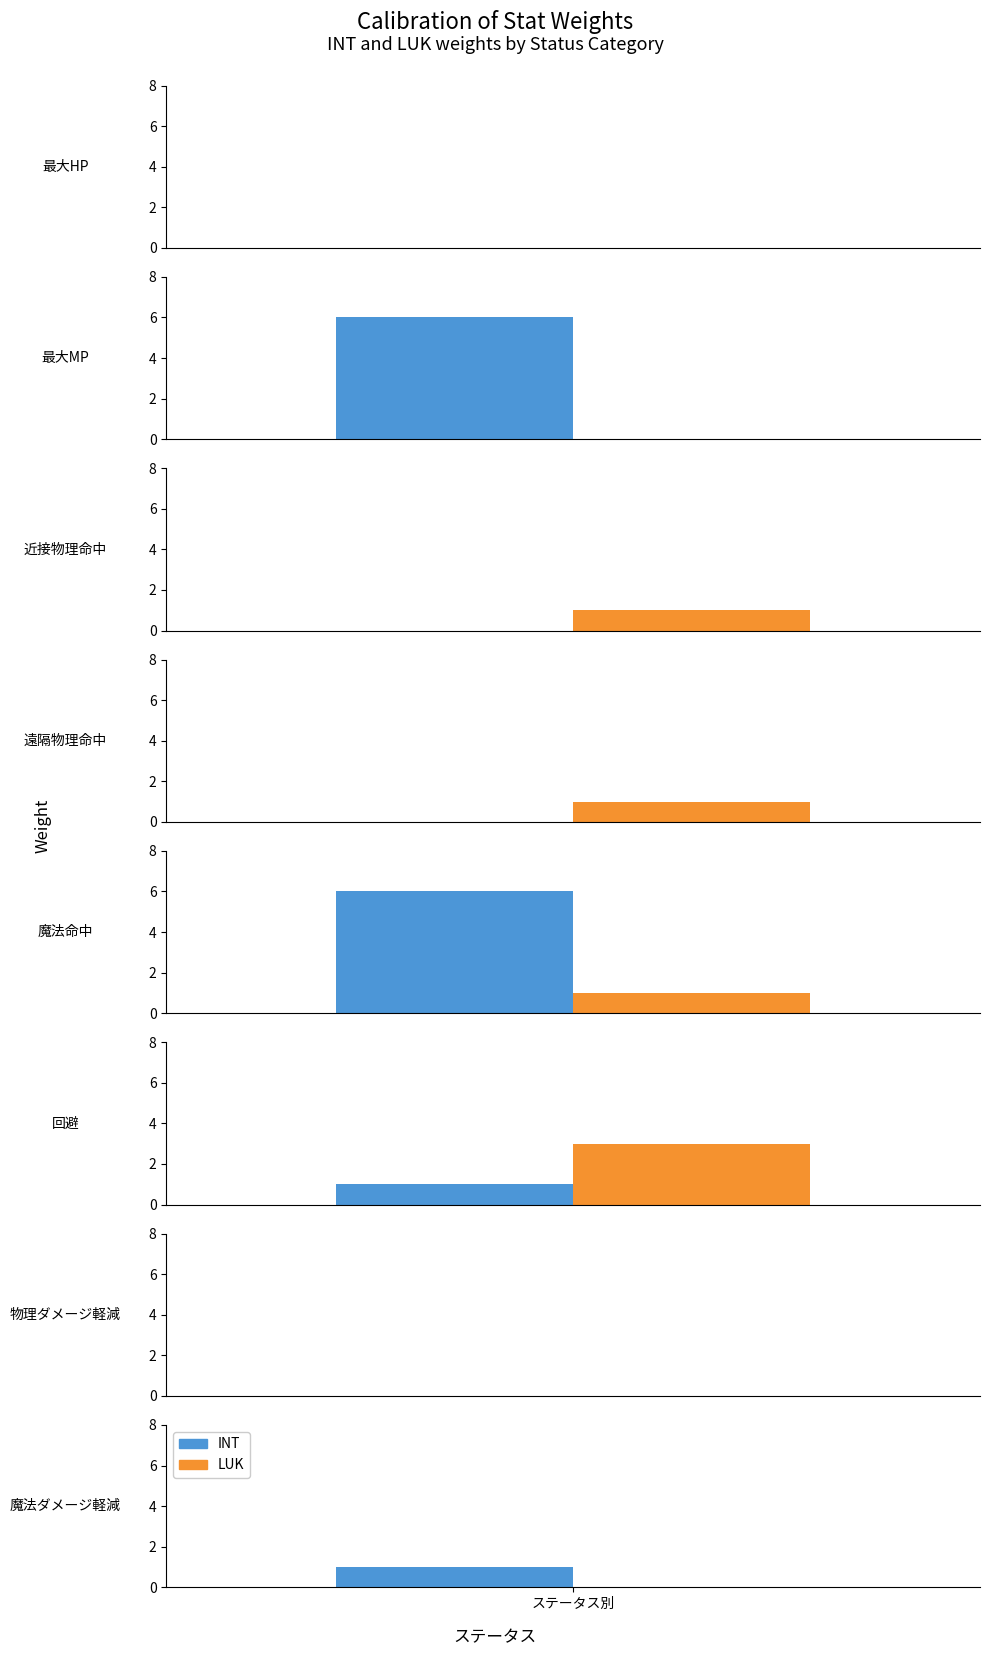

Which series has the largest total across all categories?

INT